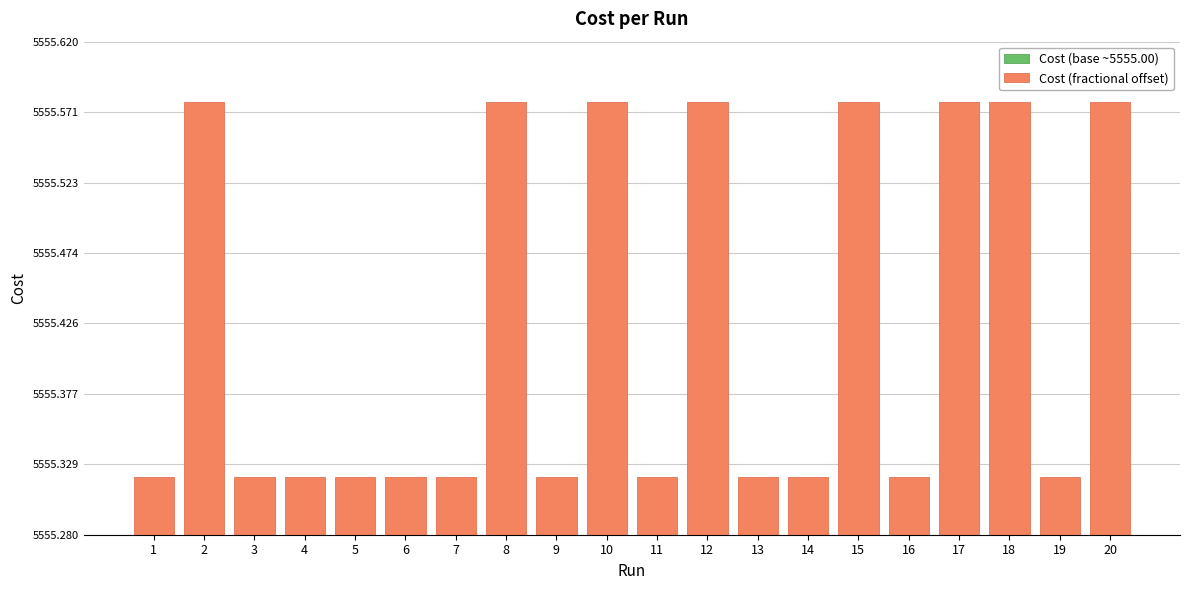

Which category has the highest value in the Cost (fractional offset) series?

2